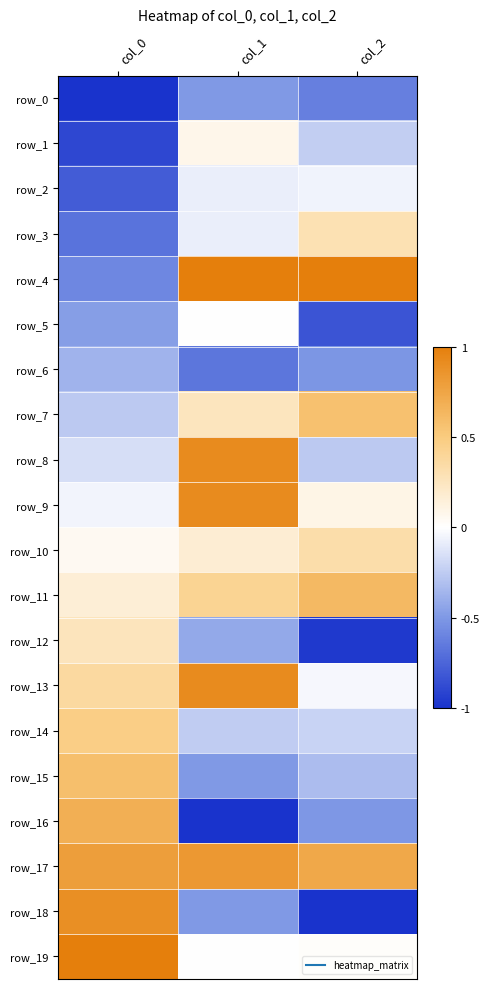

What is the difference between the highest and lowest values at col_2?

2.0